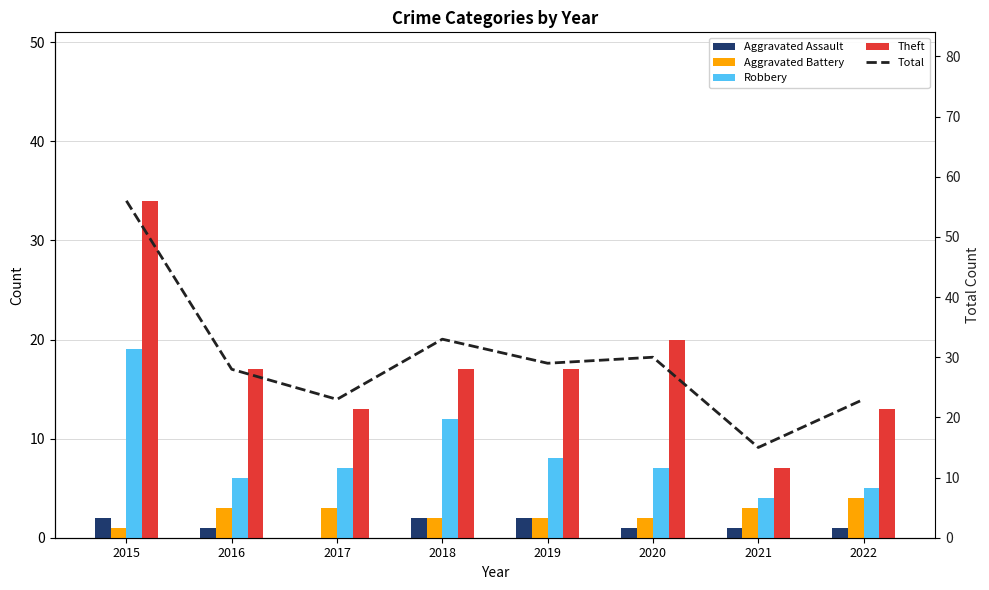

What is the approximate value of Total at 2022, to the nearest 10?

20